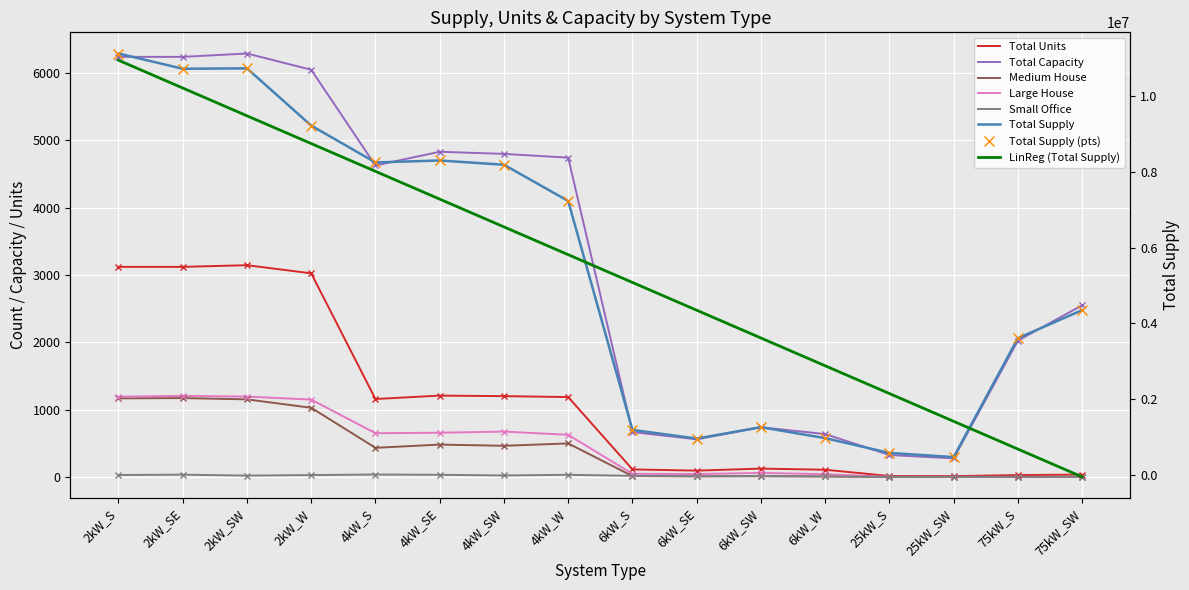

What is the spread (max minus min) of values at 4kW_SW?

8186824.2